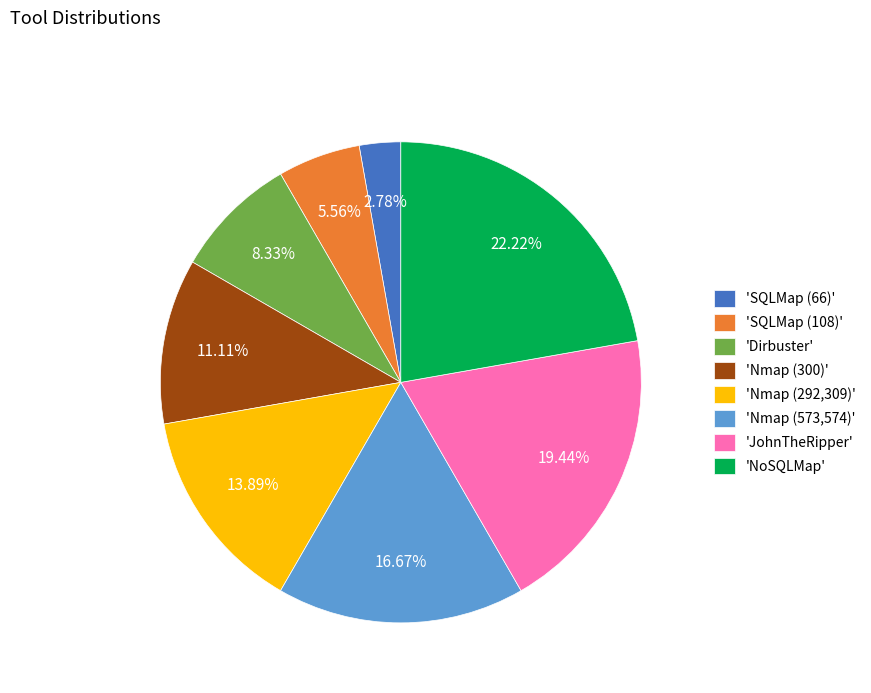

Rank the categories by value from highest to lowest.

'NoSQLMap', 'JohnTheRipper', 'Nmap (573,574)', 'Nmap (292,309)', 'Nmap (300)', 'Dirbuster', 'SQLMap (108)', 'SQLMap (66)'